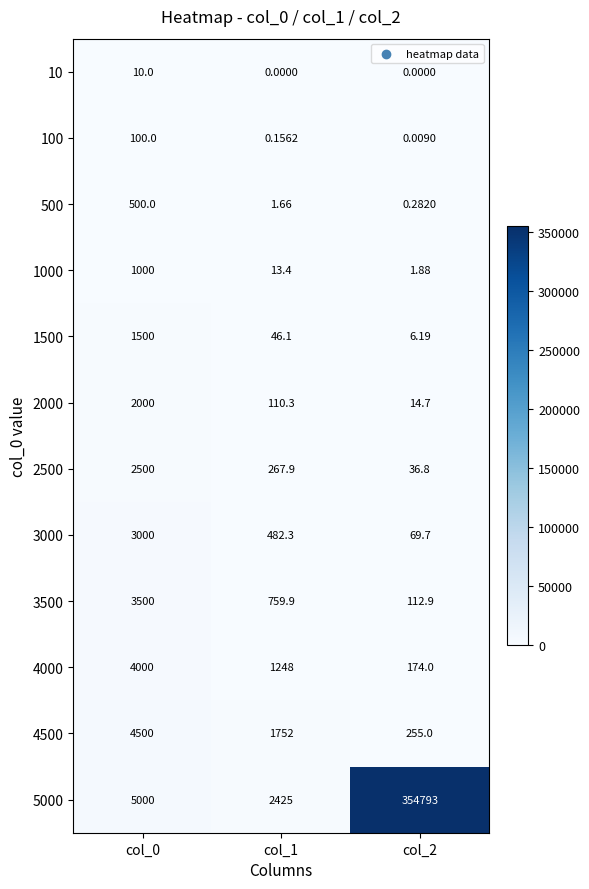

Which series has the largest total across all categories?

5000